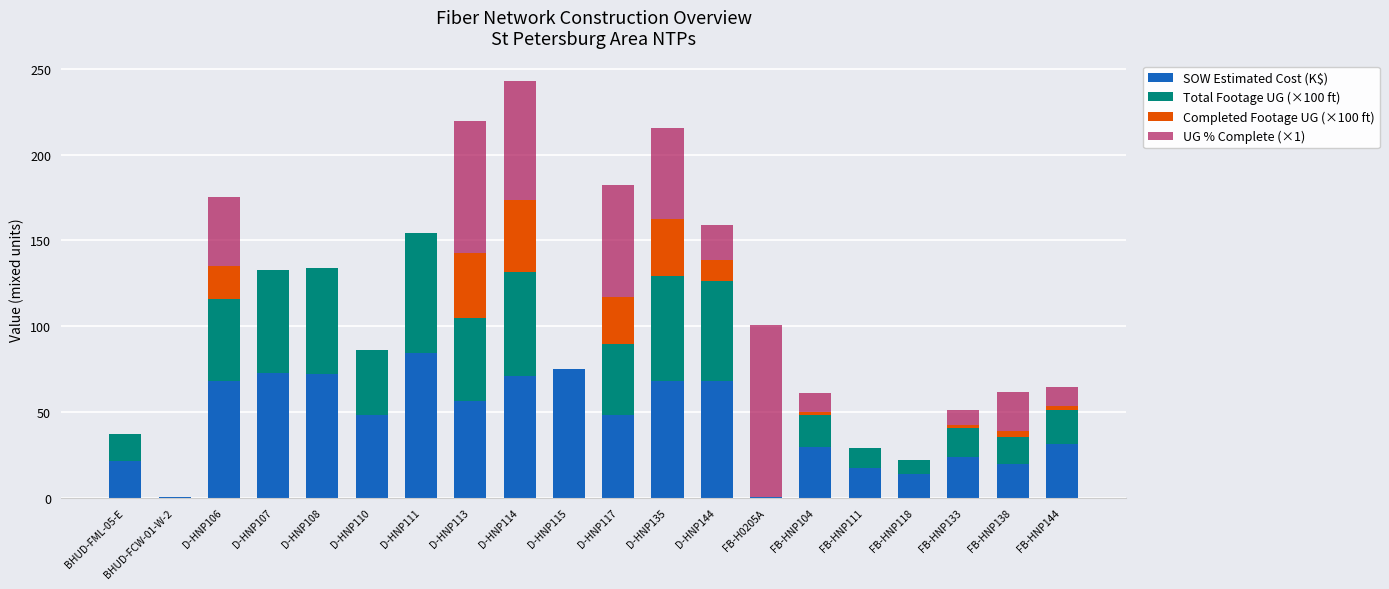

At which category is the sum across all series the highest?

D-HNP114